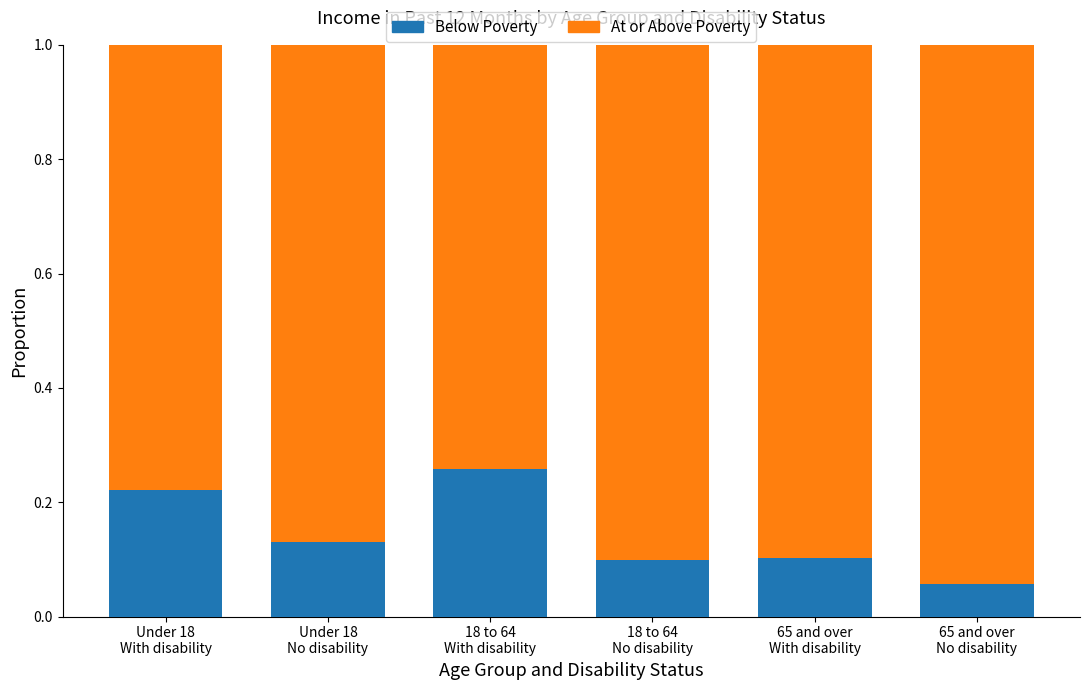

Count the Below Poverty values in the range 0 to 1.

6